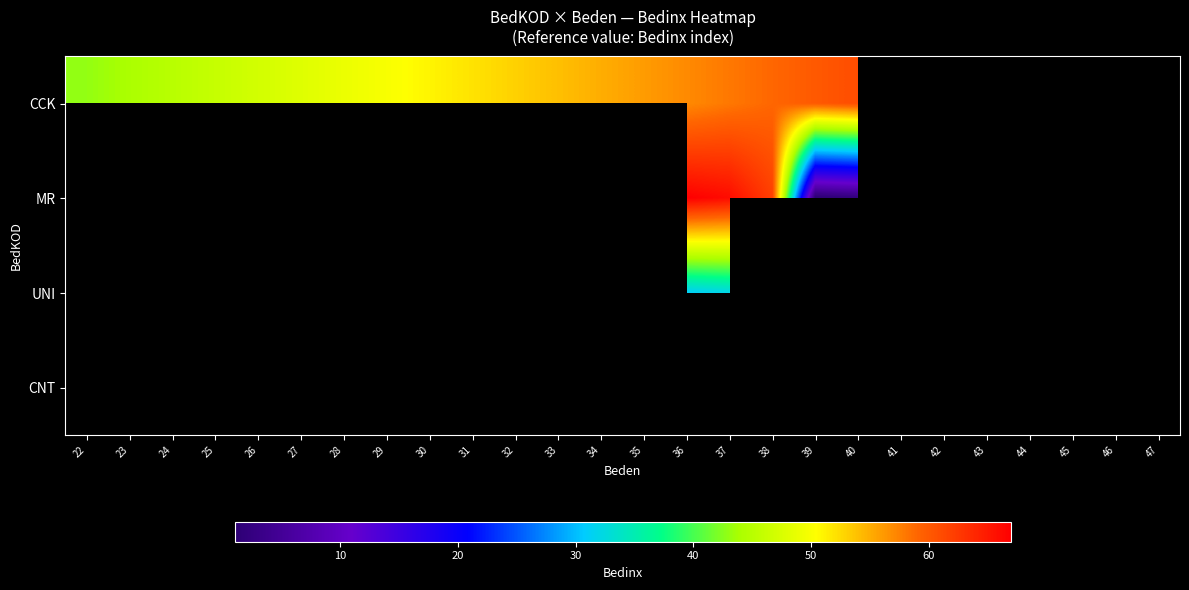

True or false: CCK has a value of 30.8 at 40.

False